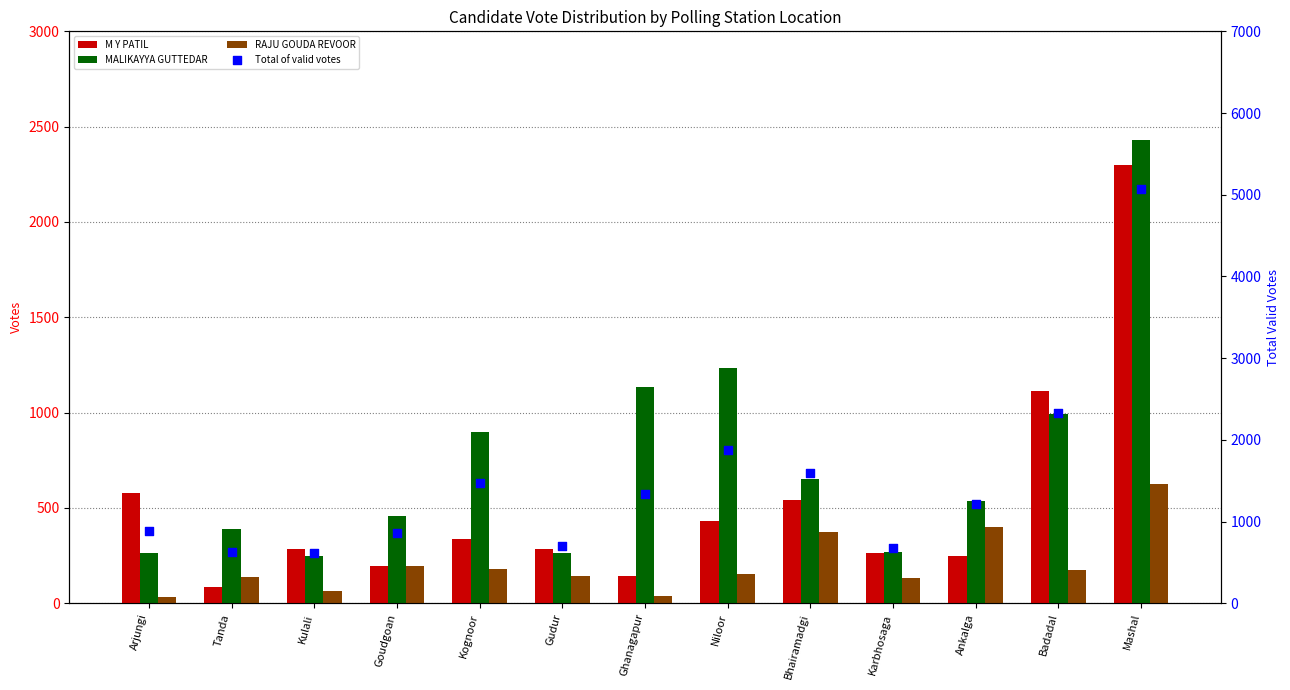

Which series has the widest spread of Y values?

Total of valid votes